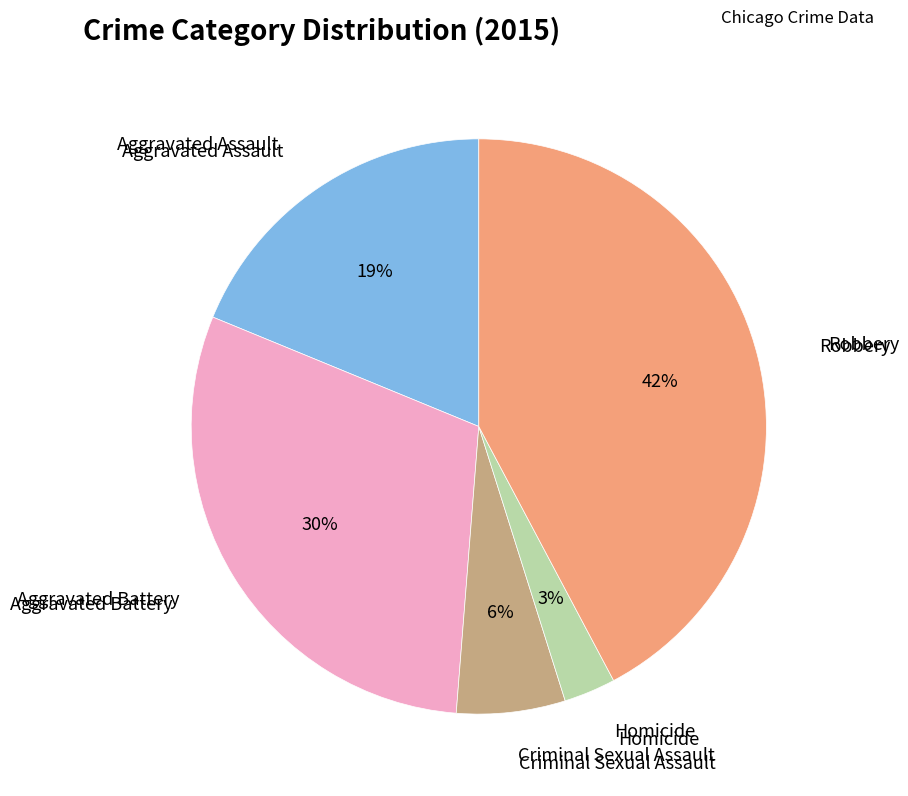

To the nearest percent, what percentage of the pie is Robbery?

42%